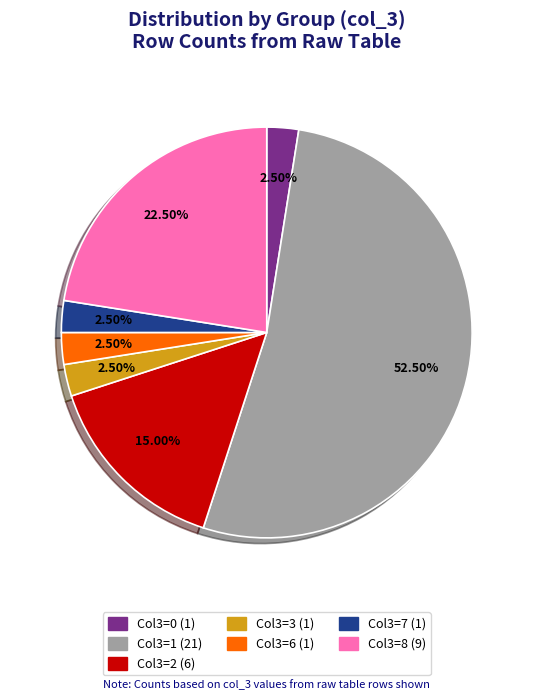

Is there a majority slice in this chart?

Yes